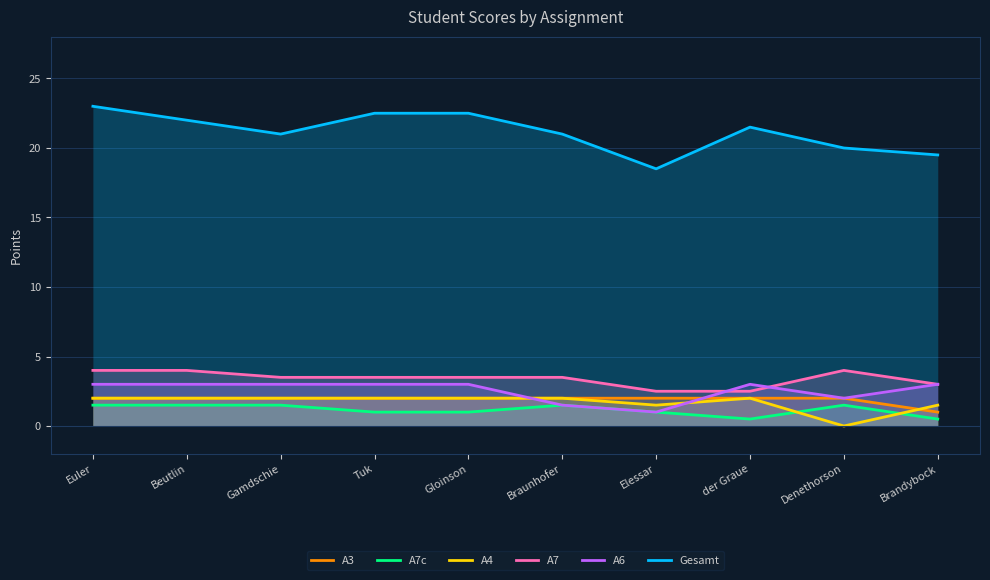

Between which two adjacent categories do A3 and A6 first intersect?

Gloinson and Braunhofer